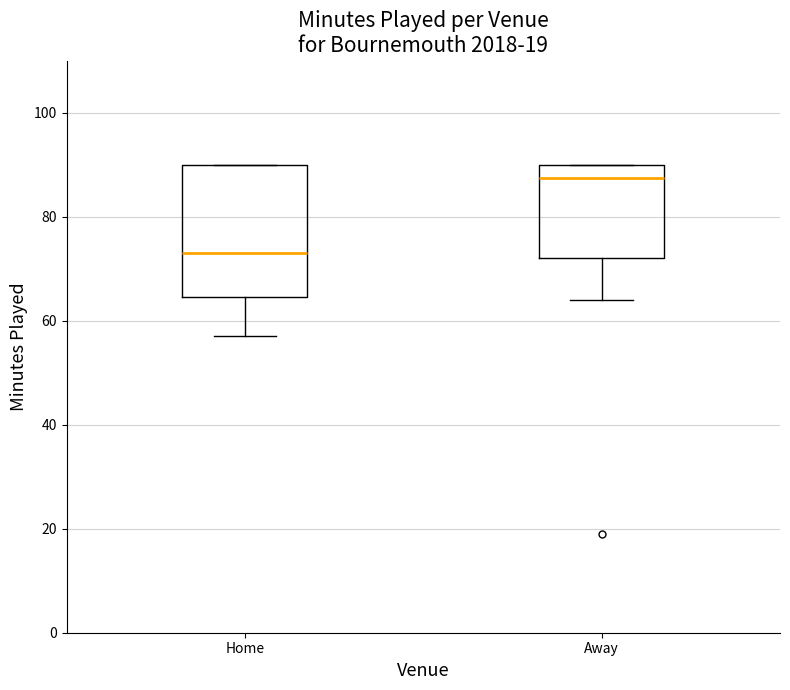

Which box is the tallest, from its lower edge to its upper edge?

Home